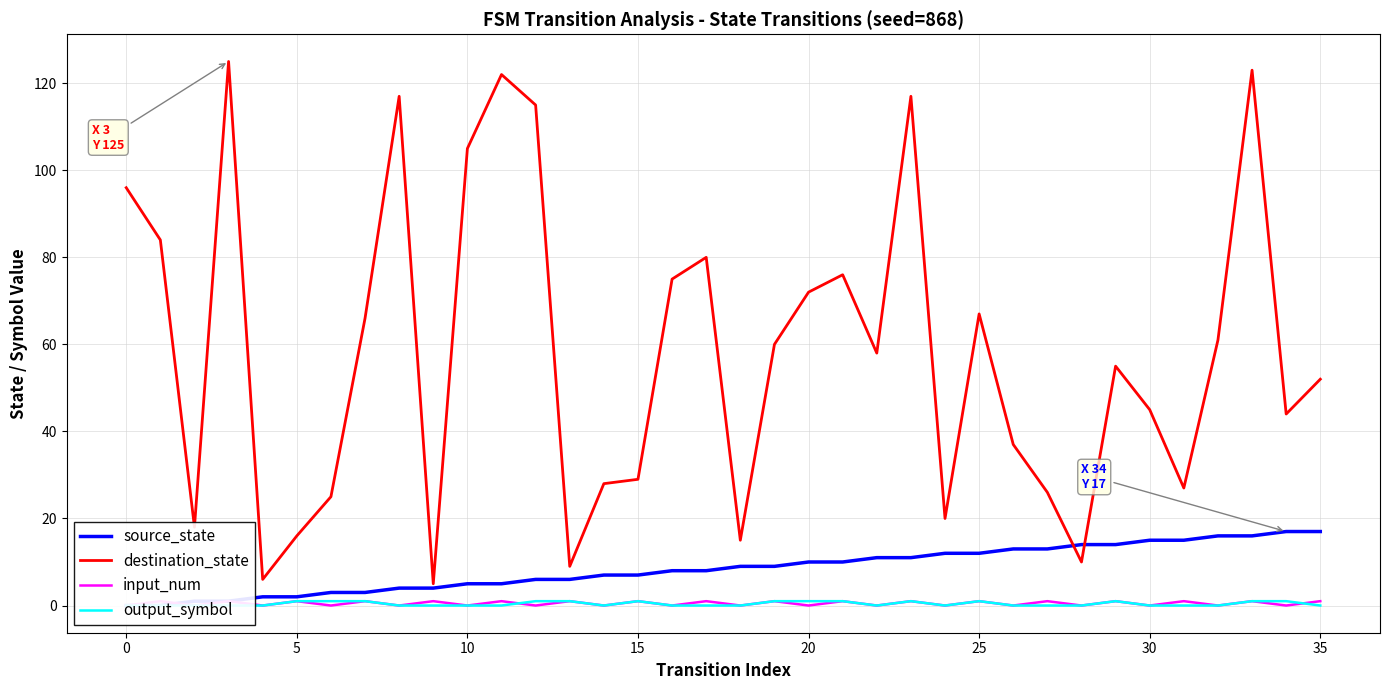

List the series in order of their peak value, lowest first.

input_num, output_symbol, source_state, destination_state